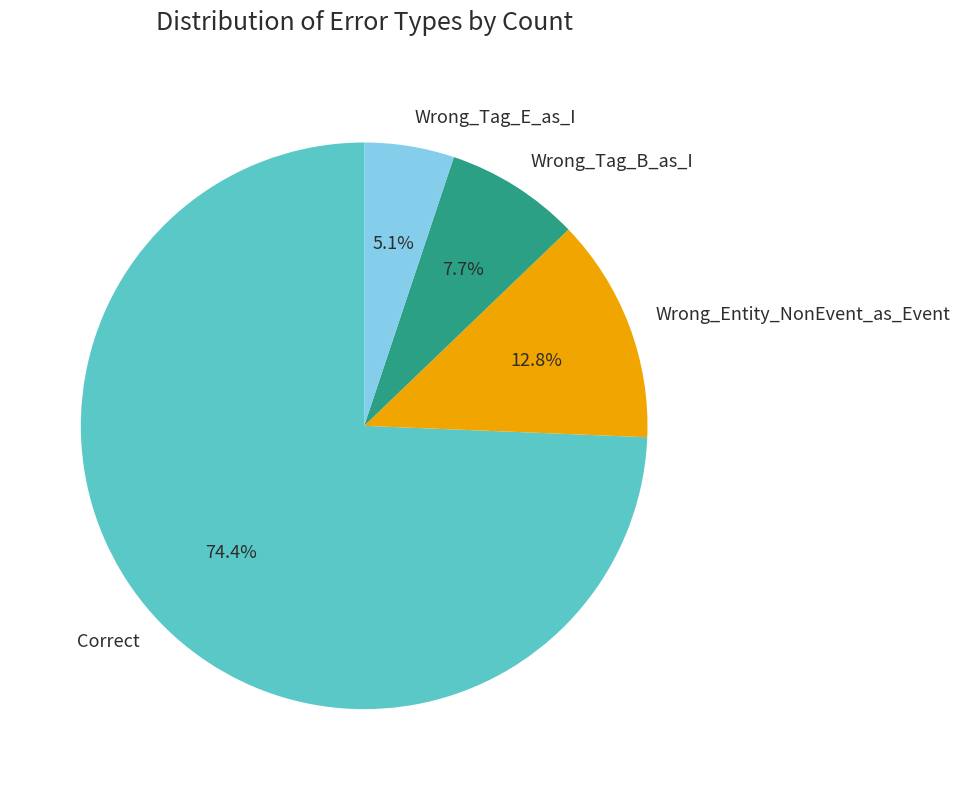

Which has a higher value, Correct or Wrong_Entity_NonEvent_as_Event?

Correct